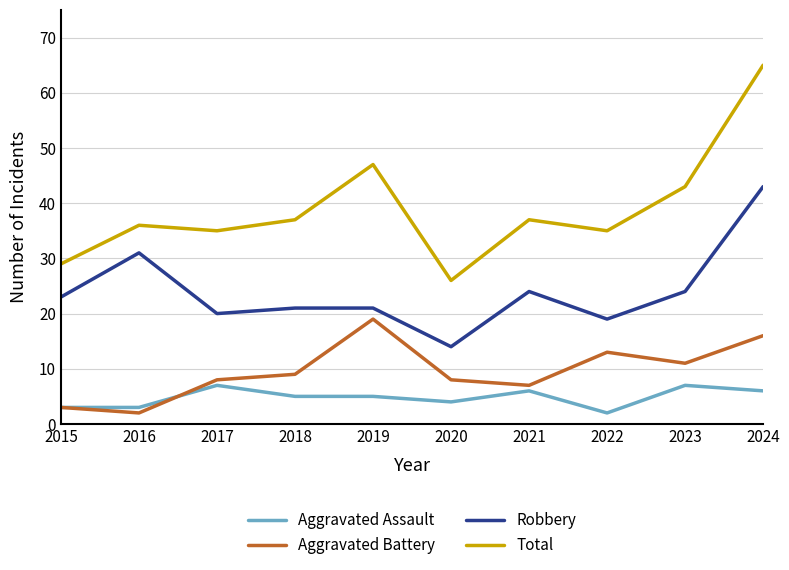

What are all the series names shown in the legend?

Aggravated Assault, Aggravated Battery, Robbery, Total